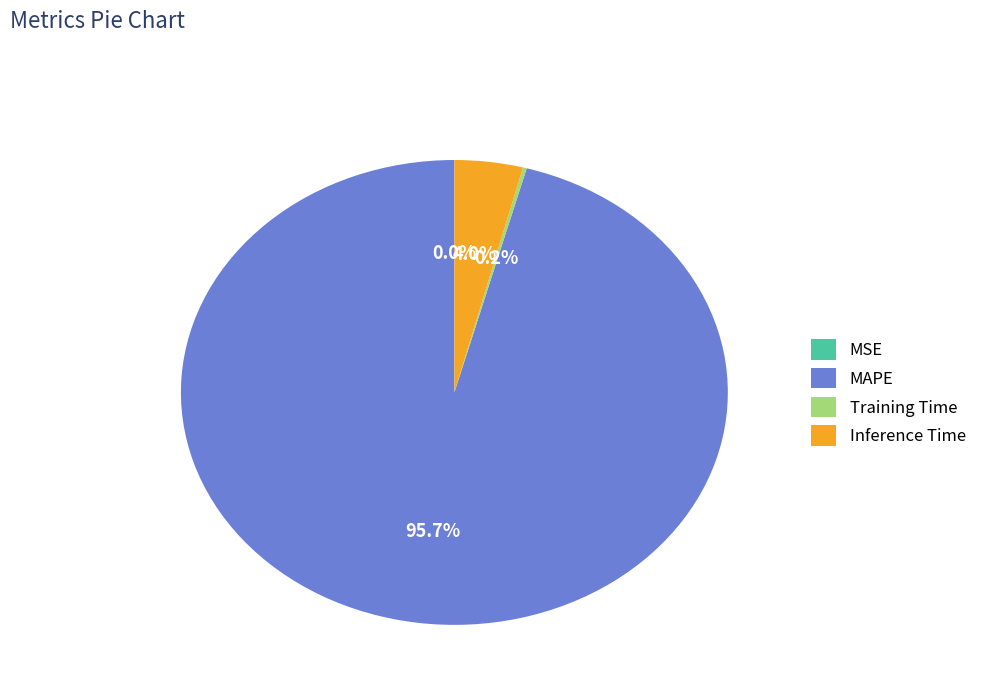

Which category has the biggest portion of the pie?

MAPE